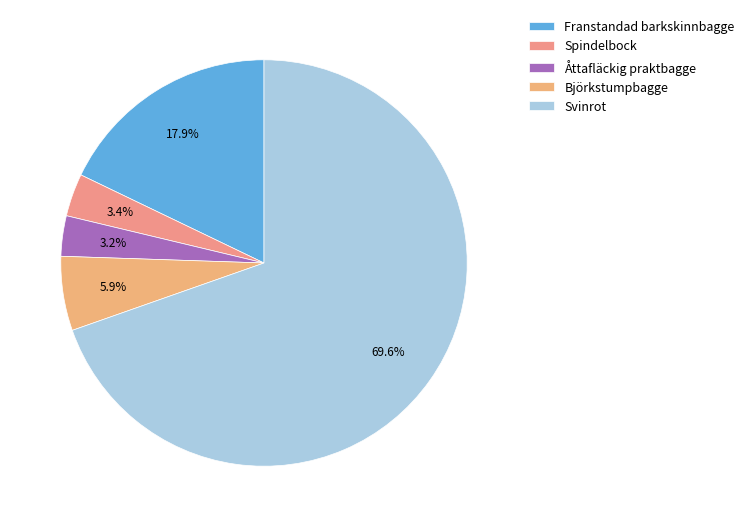

Between Åttafläckig praktbagge and Franstandad barkskinnbagge, which is larger?

Franstandad barkskinnbagge